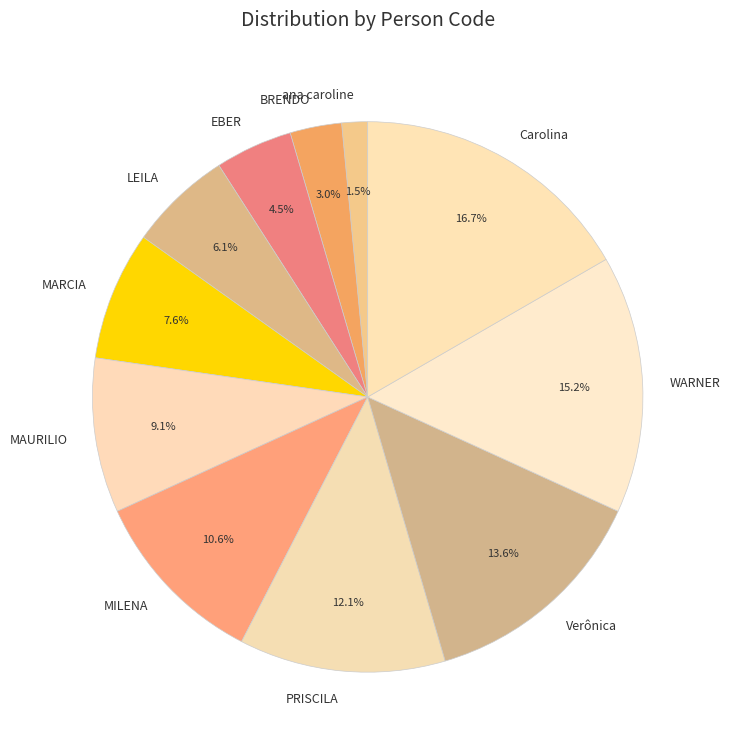

Does BRENDO represent more than half of the total?

No